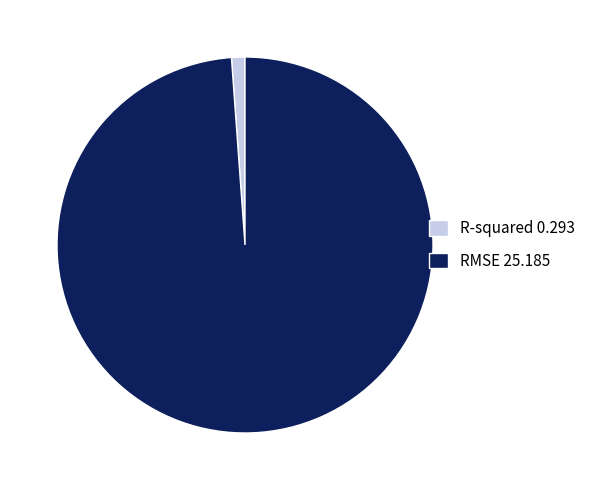

How many slices are in this pie chart?

2